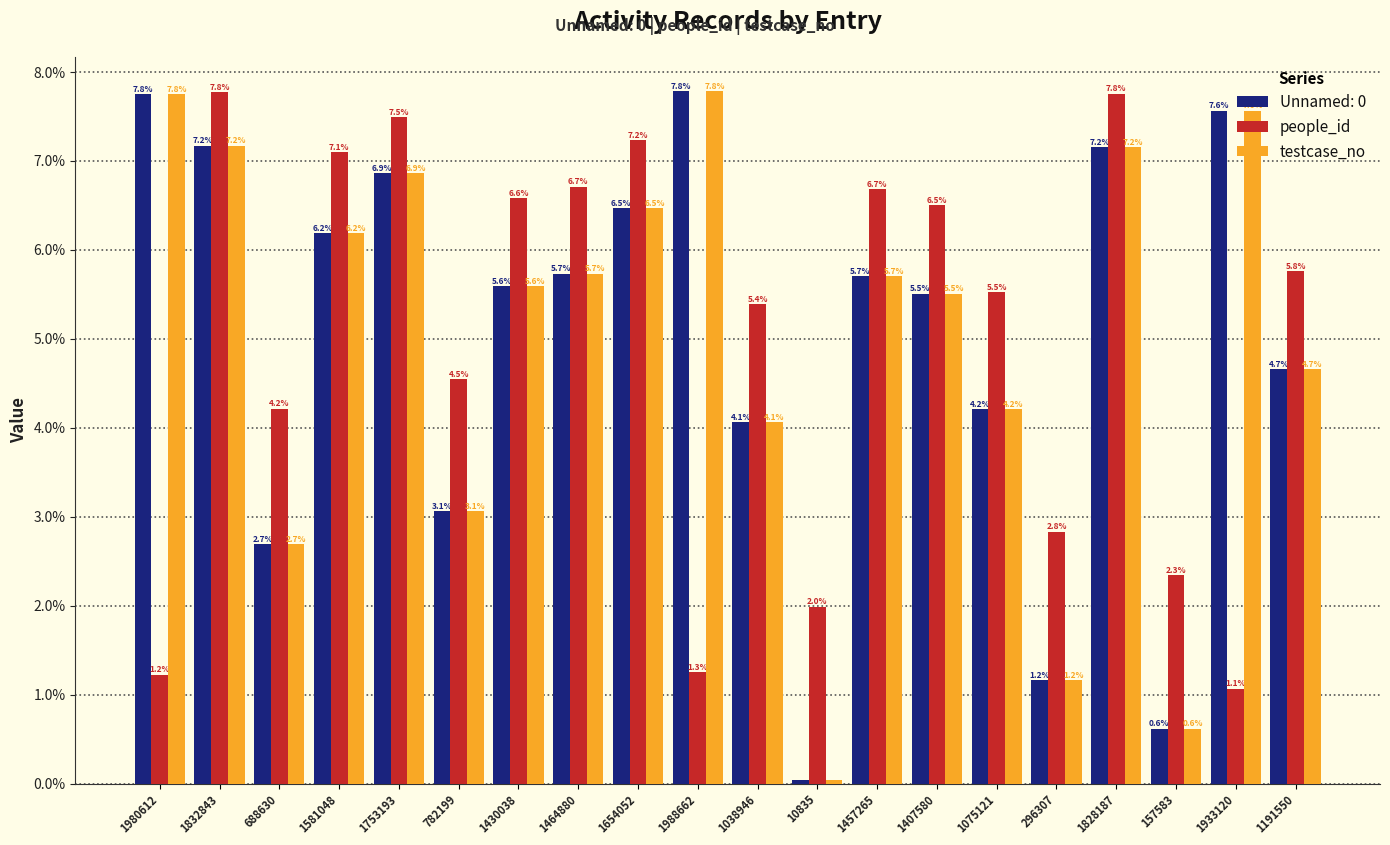

What is the spread (max minus min) of values at 1933120?

6.5